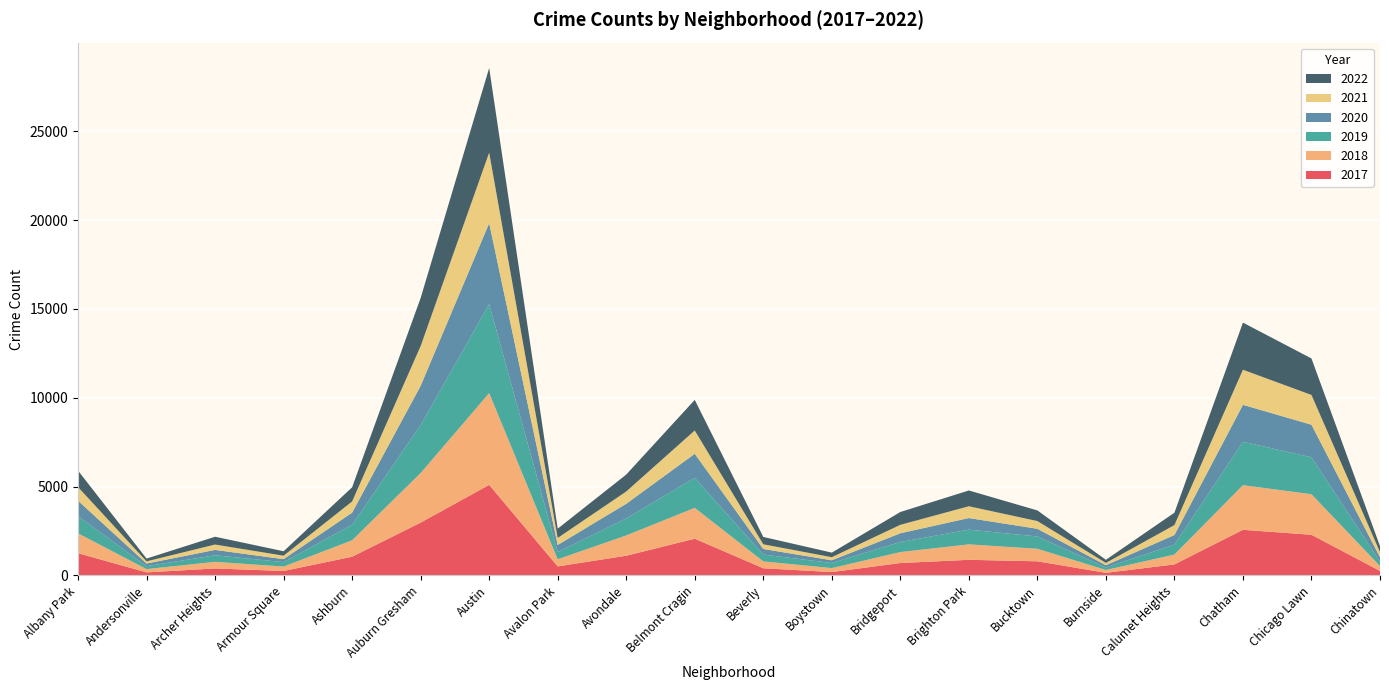

Reading right to left, list all the values displayed in this chart.

2019: 253	2079	2441	561	142	694	828	568	287	385	1687	957	405	5008	2700	872	249	368	166	968
2017: 253	2288	2566	620	145	795	878	697	188	403	2066	1107	508	5096	2973	1053	250	391	171	1252
2021: 293	1675	1974	559	130	435	664	474	173	264	1312	692	395	3970	2237	629	193	303	123	767
2022: 338	2053	2652	698	175	599	888	722	258	414	1721	953	522	4762	2703	797	251	439	157	926
2018: 273	2281	2513	554	160	704	870	616	224	386	1736	1142	401	5163	2787	924	248	374	184	1117
2020: 238	1833	2080	538	126	431	652	491	153	314	1356	824	399	4556	2211	684	169	302	147	868